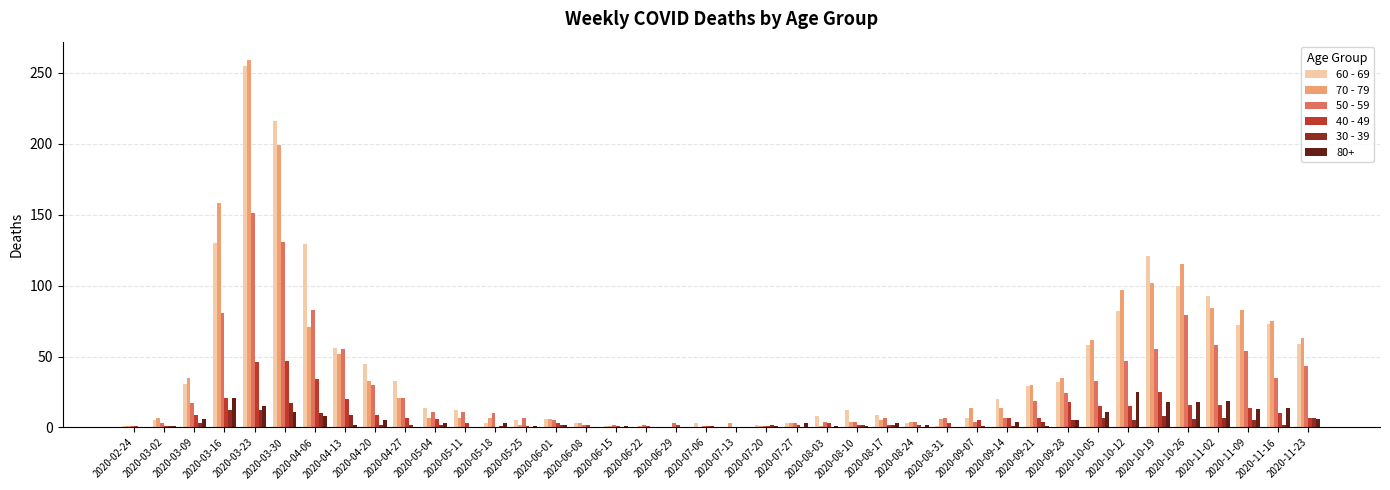

How many distinct data groups are displayed?

6